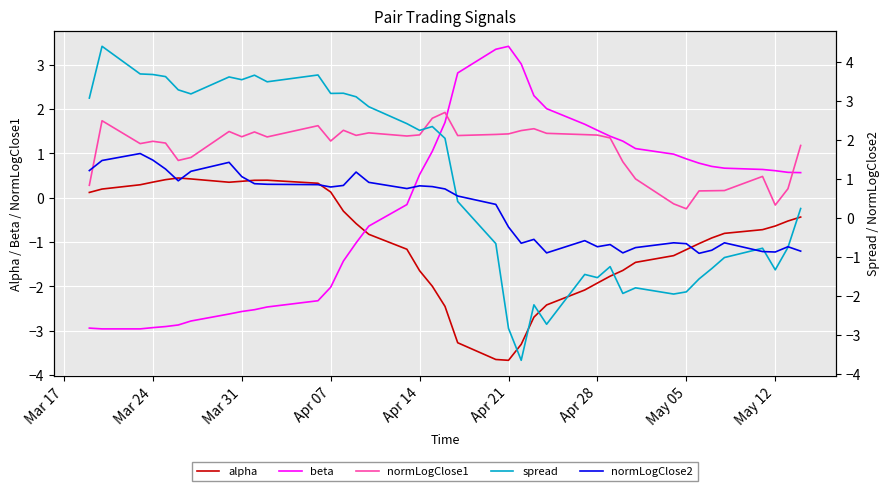

What is the maximum value for normLogClose1?

1.9